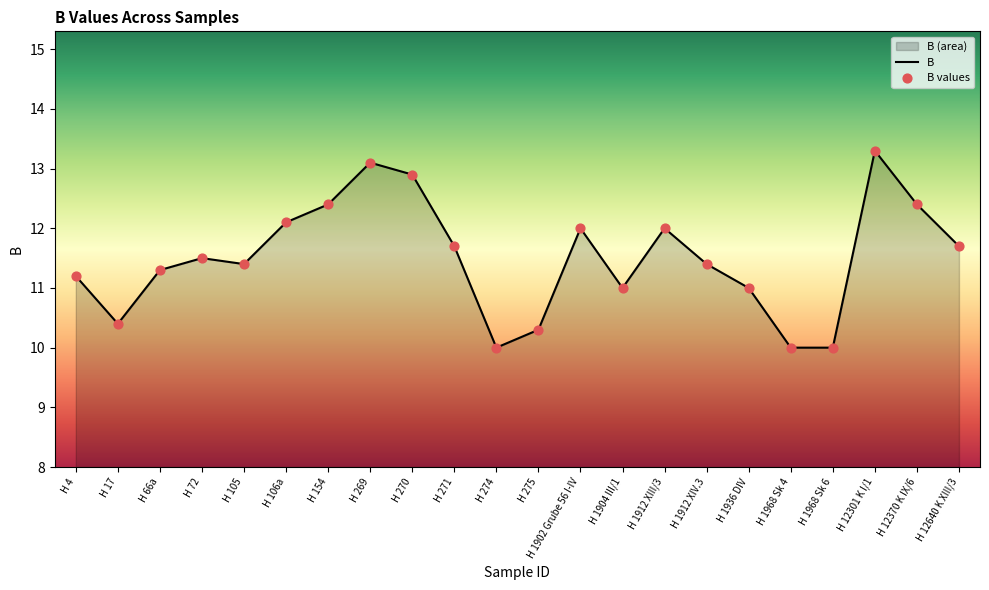

Which has a higher value, H 271 or H 105?

H 271